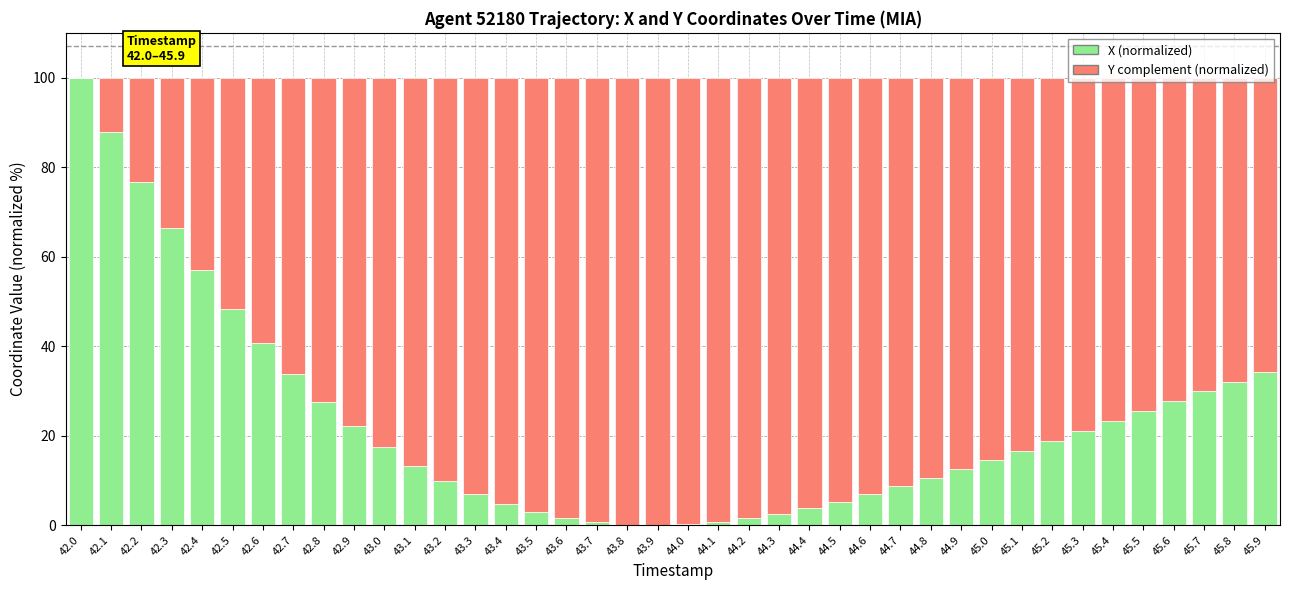

What is the maximum value for X (normalized)?

100.0